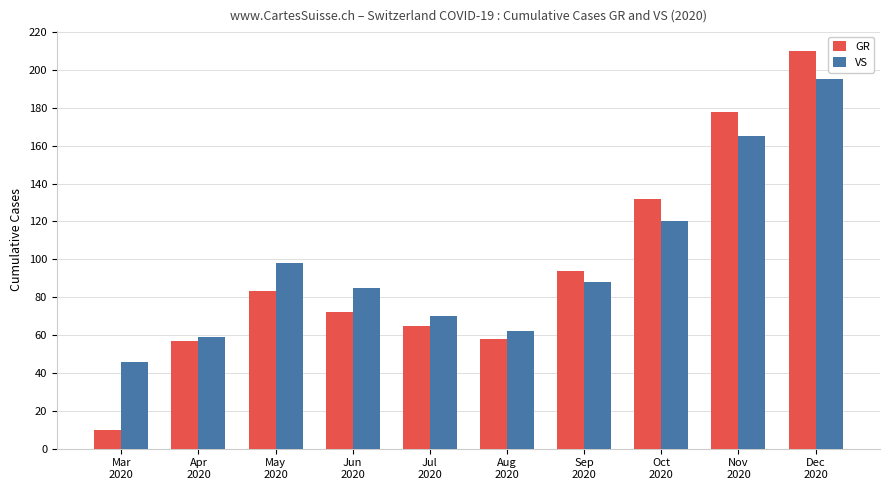

How many groups of bars are there?

10